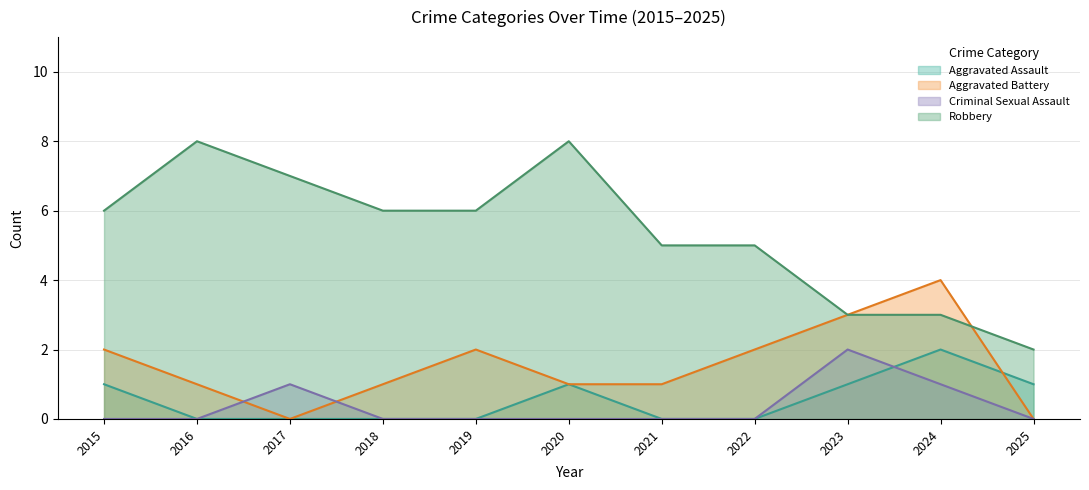

True or false: Robbery has more than 1 interior local peaks.

True